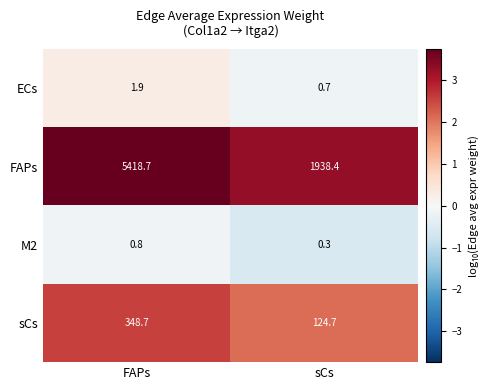

What is the difference between the sCs values at FAPs and sCs?

224.0